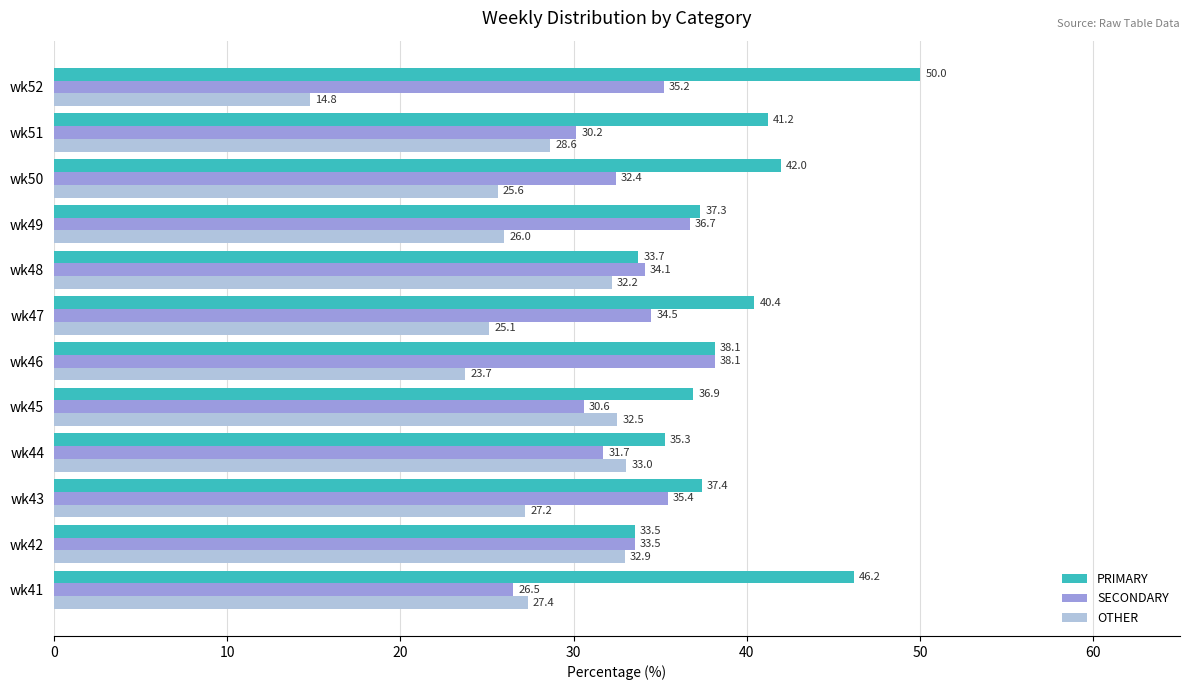

What are all the series names shown in the legend?

PRIMARY, SECONDARY, OTHER